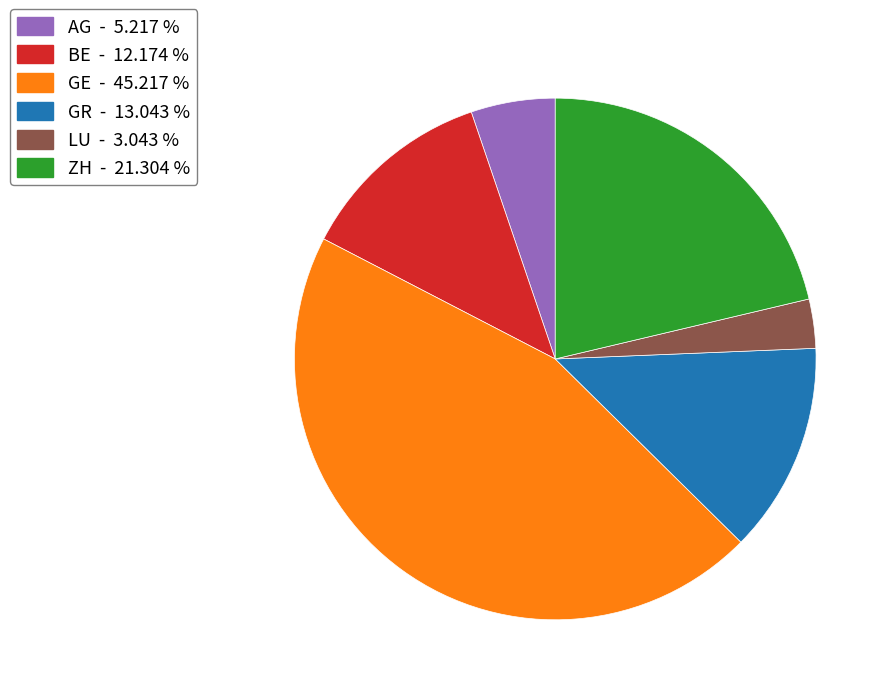

Which has a higher value, AG - 5.217 % or GR - 13.043 %?

GR - 13.043 %